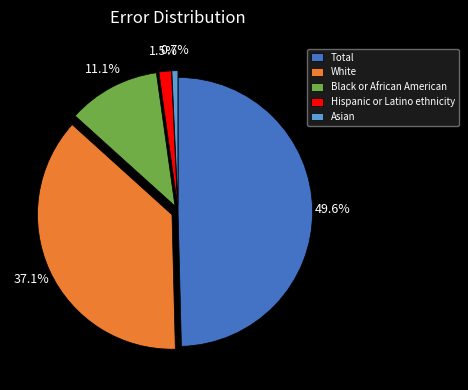

Is there a majority slice in this chart?

No